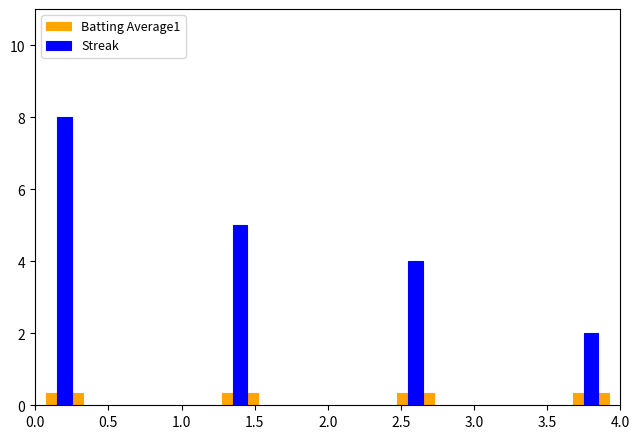

What is the total value across all series at 0.0?

8.4